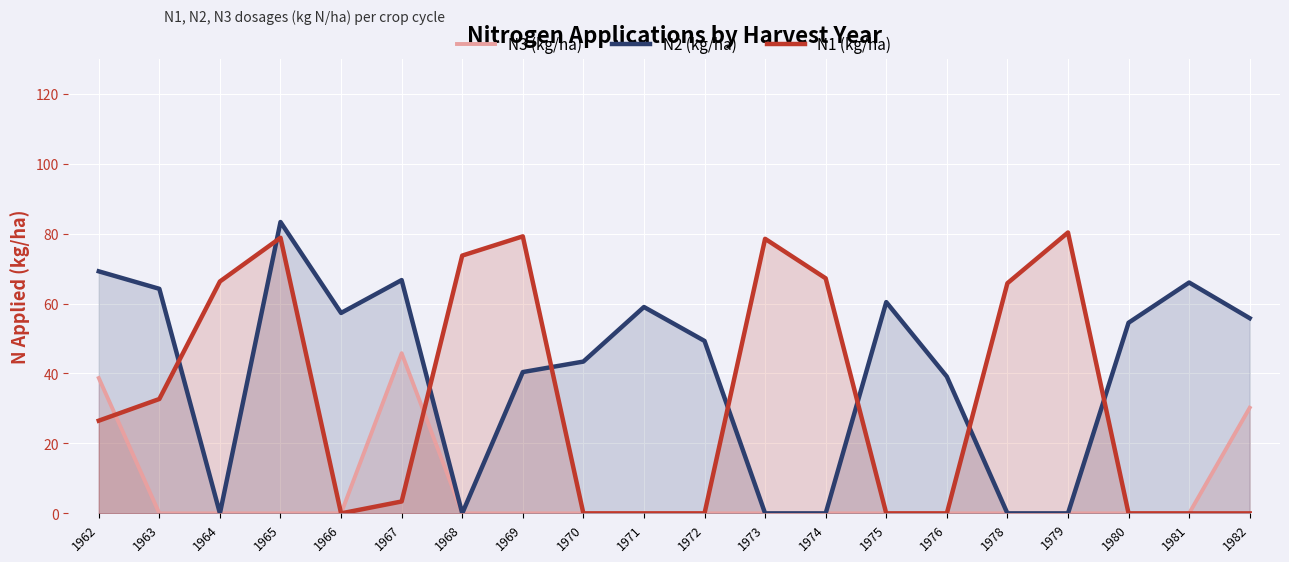

How many intersections are there between N3 (kg/ha) and N1 (kg/ha)?

2